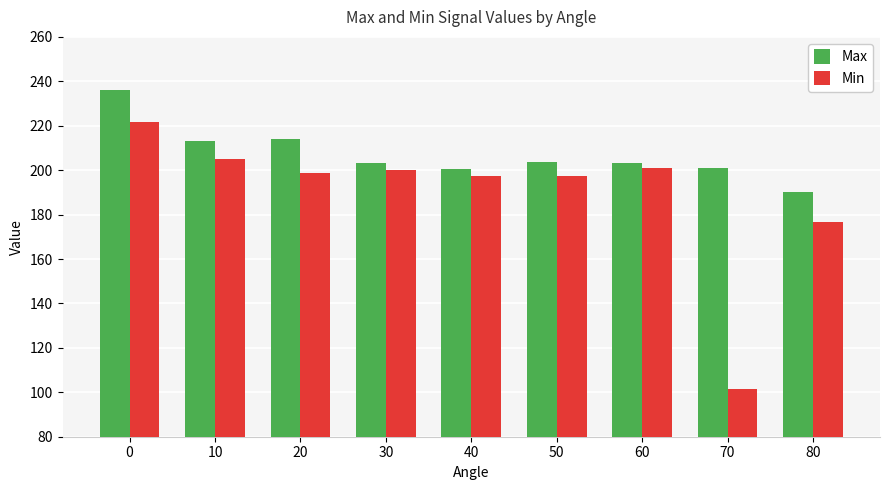

Which category has the lowest value in the Min series?

70